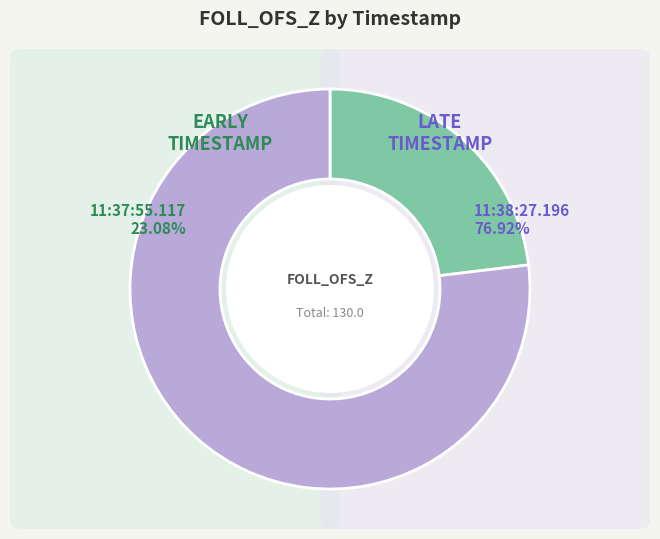

How many slices are in this pie chart?

2